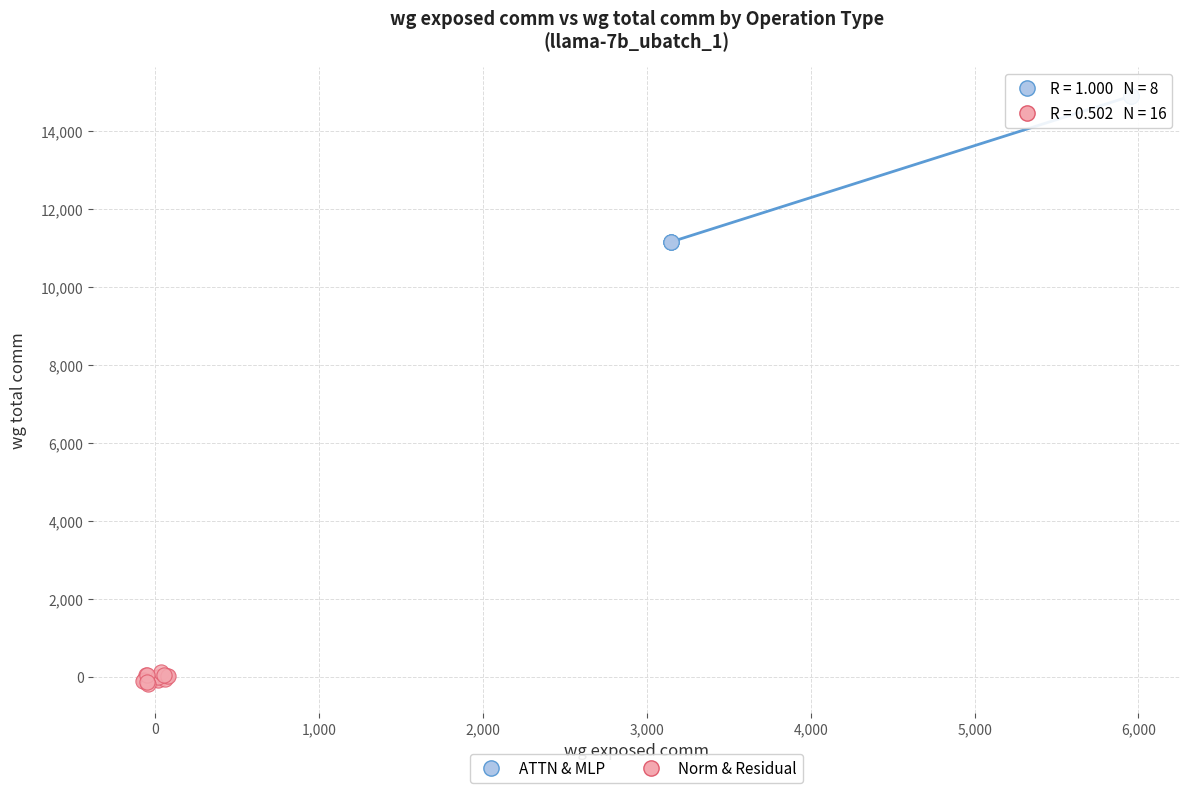

Which series has the largest Y range (max minus min)?

ATTN & MLP